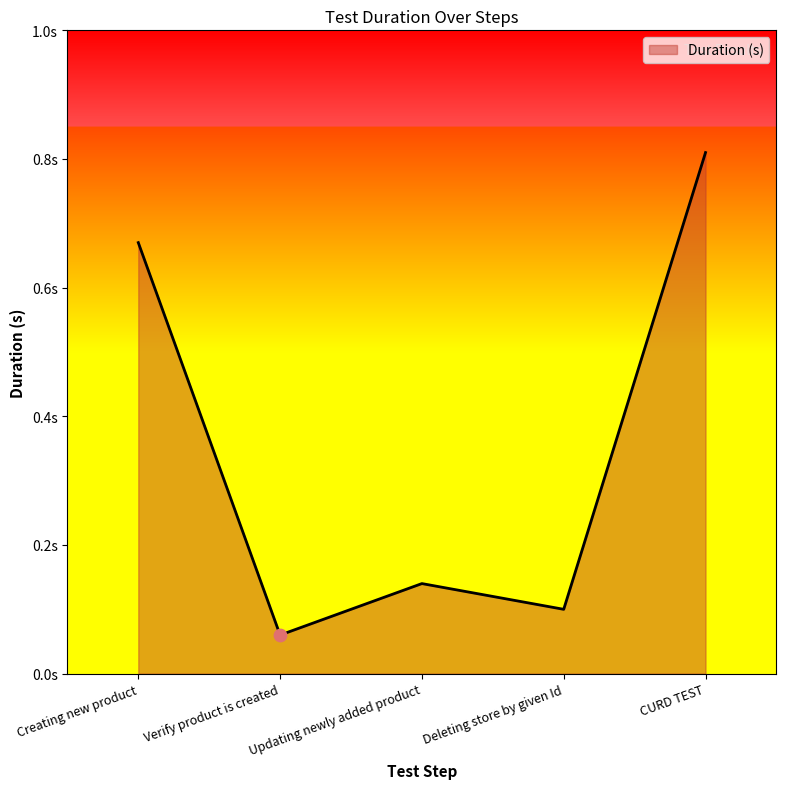

Between CURD TEST and Verify product is created, which is larger?

CURD TEST